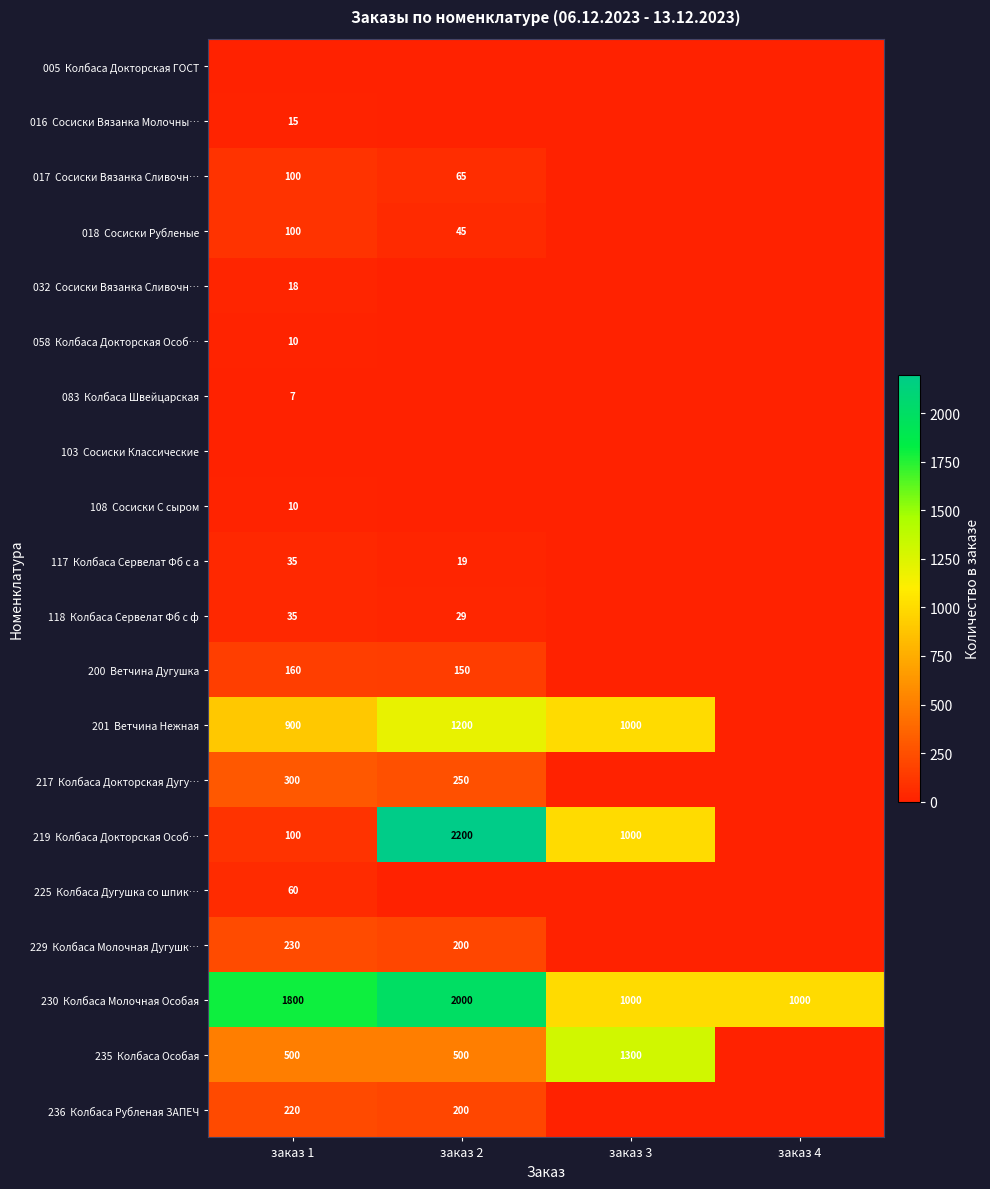

At заказ 3, list the series in order from largest to smallest.

235 Колбаса Особая, 201 Ветчина Нежная, 219 Колбаса Докторская Особ…, 230 Колбаса Молочная Особая, 005 Колбаса Докторская ГОСТ, 016 Сосиски Вязанка Молочны…, 017 Сосиски Вязанка Сливочн…, 018 Сосиски Рубленые, 032 Сосиски Вязанка Сливочн…, 058 Колбаса Докторская Особ…, 083 Колбаса Швейцарская, 103 Сосиски Классические, 108 Сосиски С сыром, 117 Колбаса Сервелат Фб с а, 118 Колбаса Сервелат Фб с ф, 200 Ветчина Дугушка, 217 Колбаса Докторская Дугу…, 225 Колбаса Дугушка со шпик…, 229 Колбаса Молочная Дугушк…, 236 Колбаса Рубленая ЗАПЕЧ